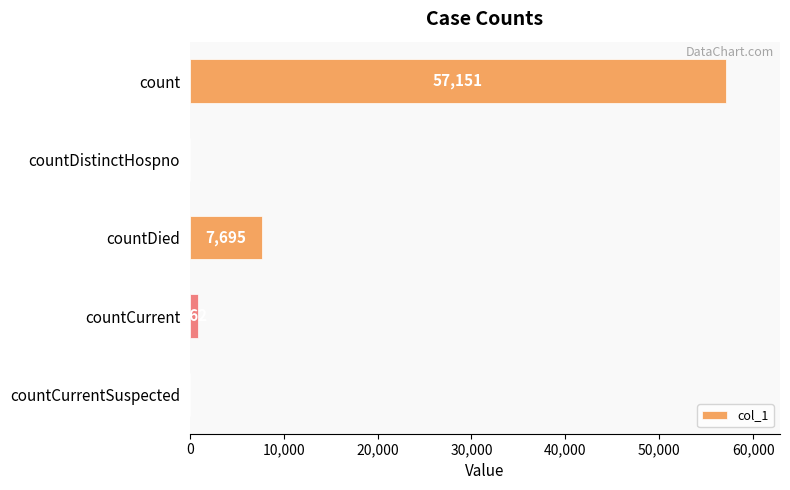

Which has a higher value, countDistinctHospno or countDied?

countDied